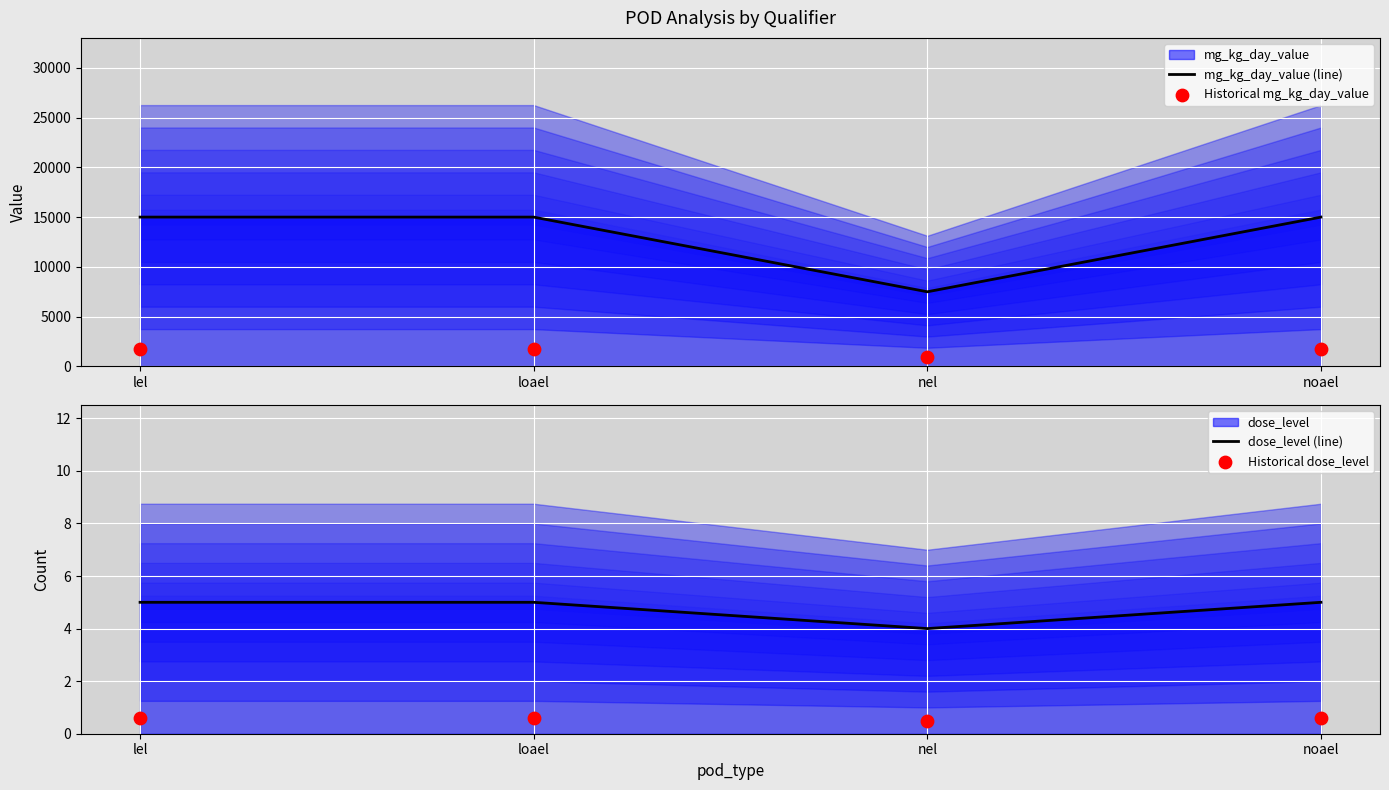

Which series contains the lowest Y value?

Historical dose_level